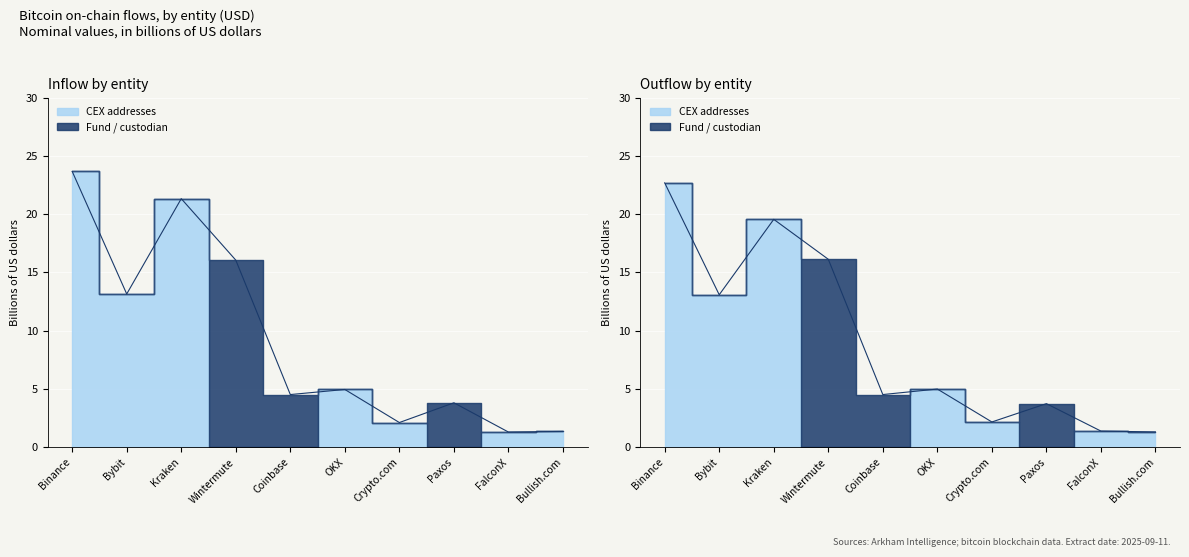

How many interior local peaks does the outUSD series have?

3